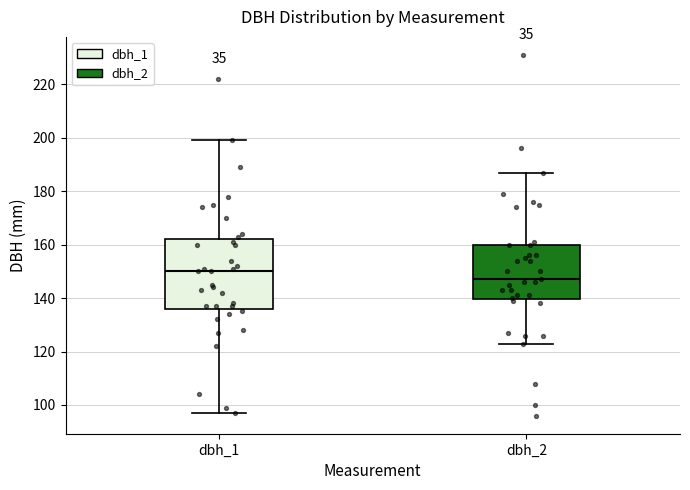

Comparing the boxes themselves (not the whiskers), which one is the tallest?

dbh_1